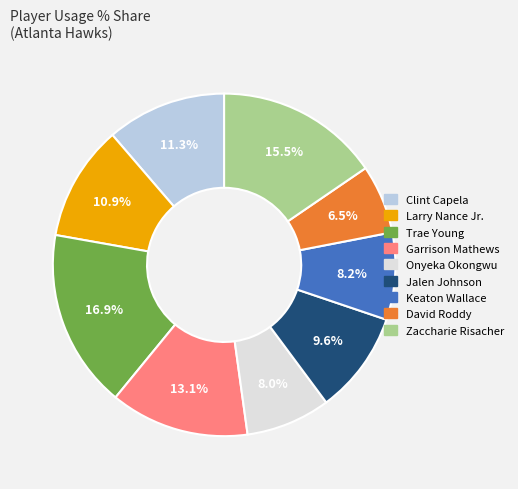

What is the largest slice in the pie chart?

Trae Young